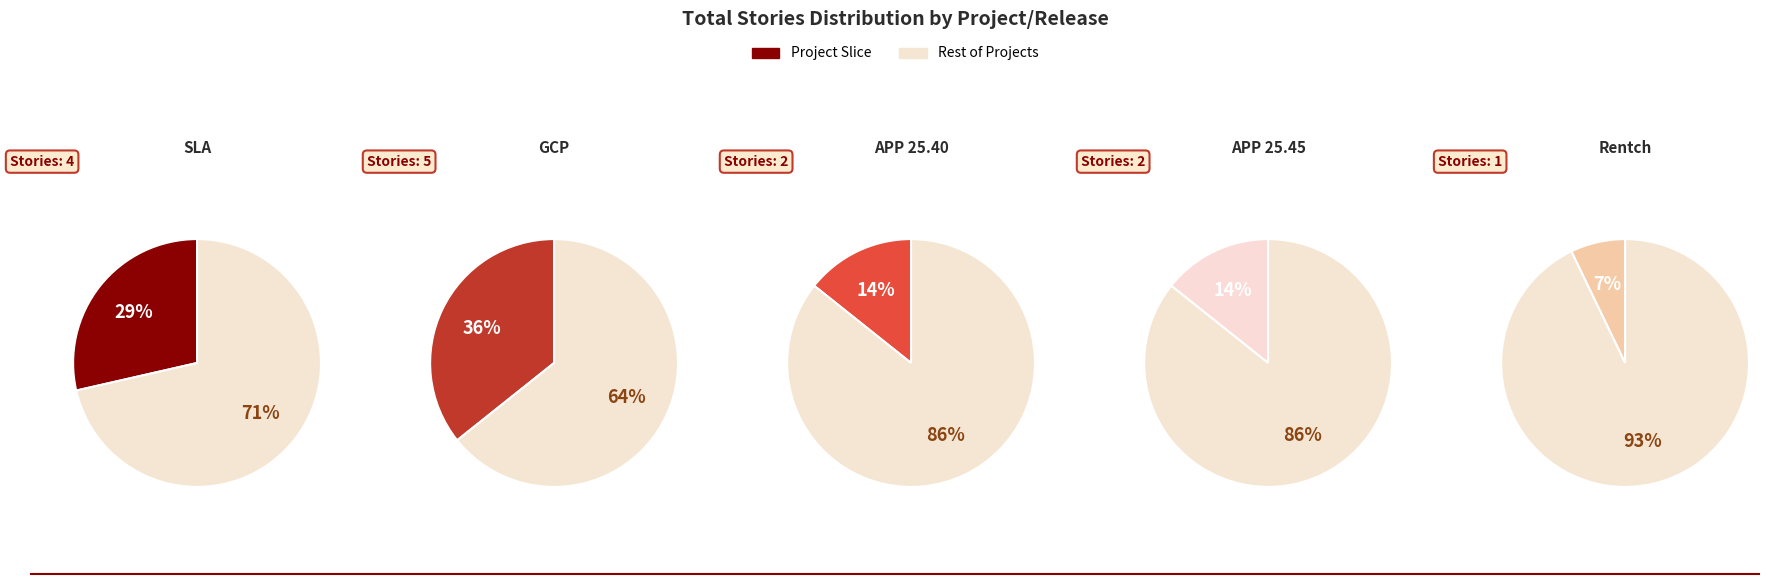

What is the total percentage of APP 25.45/release june and GCP/release dec?

50.0%